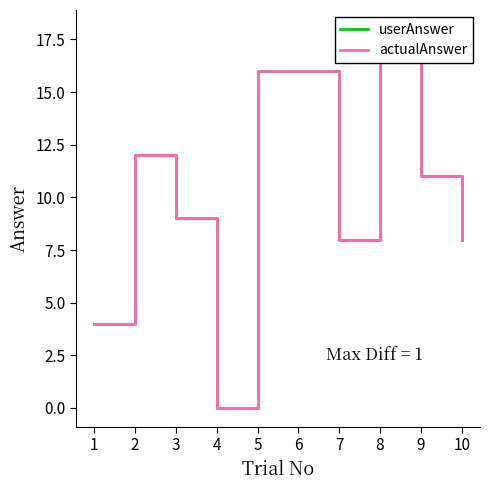

True or false: userAnswer and actualAnswer intersect in this chart.

False